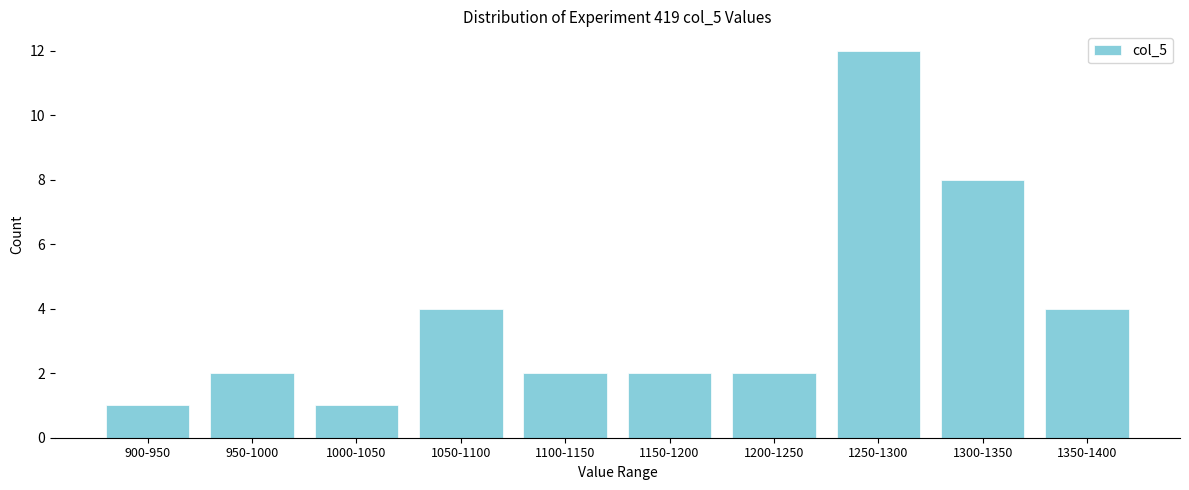

Reading left to right, list all the values displayed in this chart.

900-950=1	950-1000=2	1000-1050=1	1050-1100=4	1100-1150=2	1150-1200=2	1200-1250=2	1250-1300=12	1300-1350=8	1350-1400=4